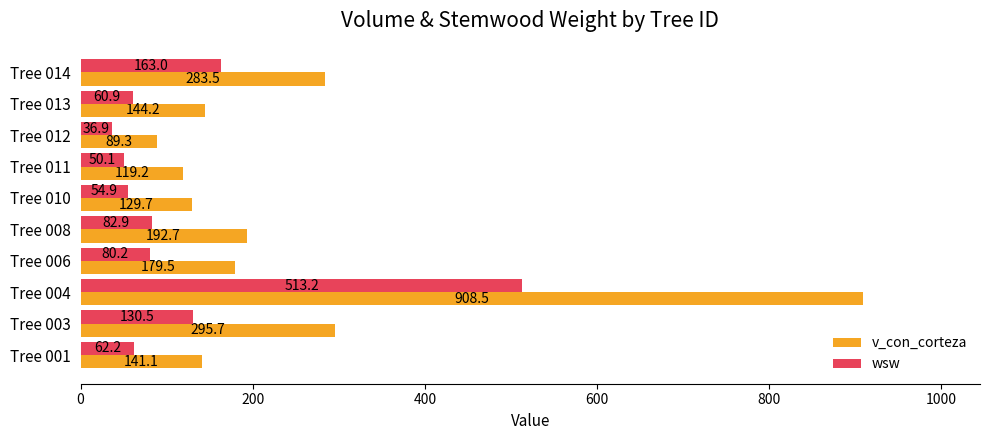

What is the greatest value displayed?

908.5